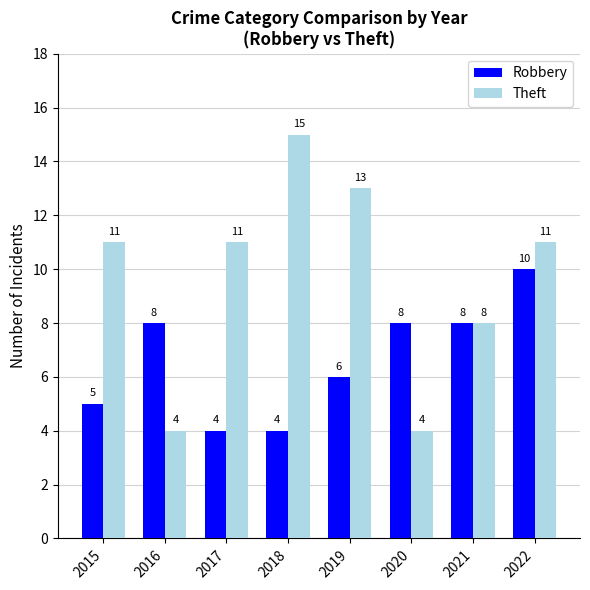

True or false: Robbery has a value of 9 at 2019.

False